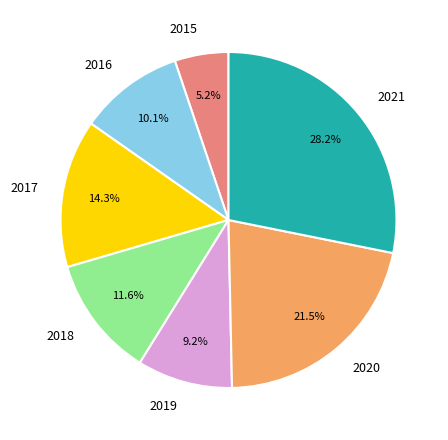

Count the number of slices in the pie.

7